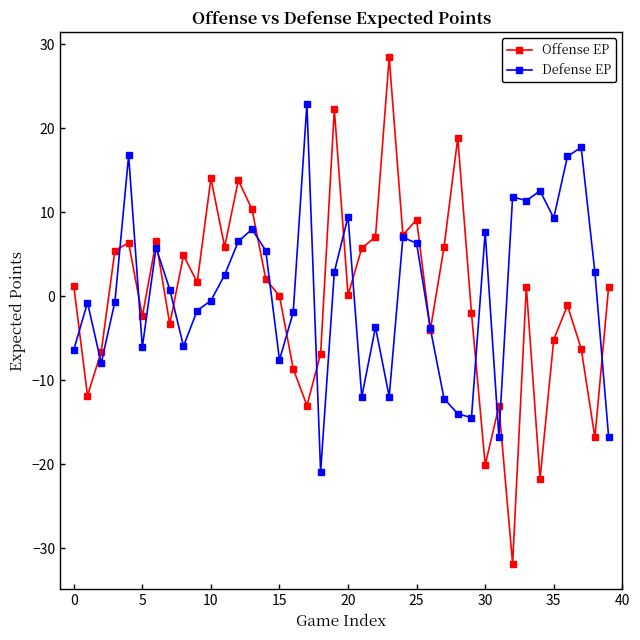

What is the minimum value shown in the chart?

-31.8